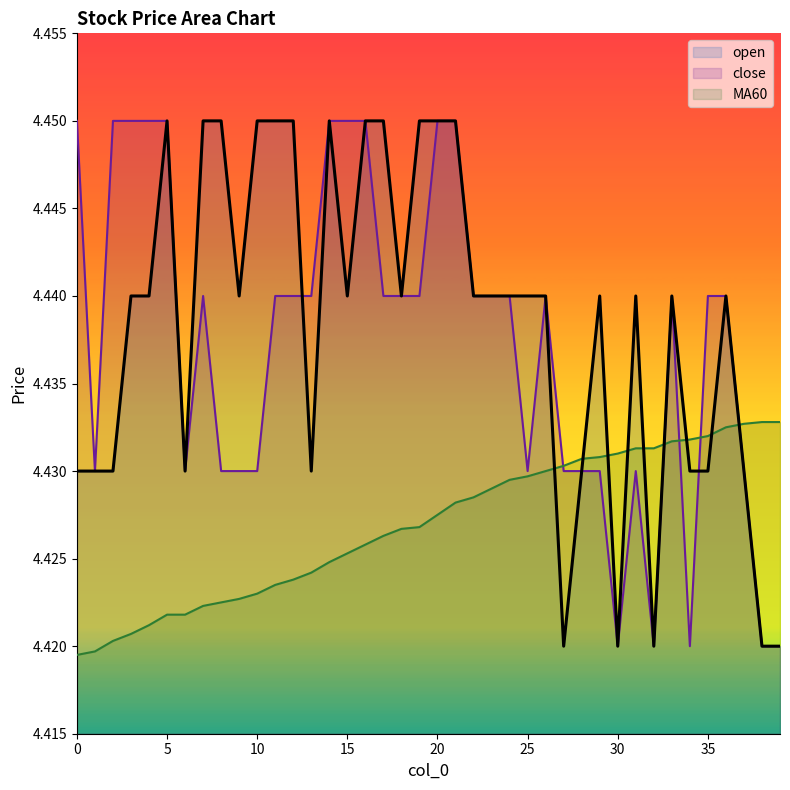

How many categories are shown in the chart?

40